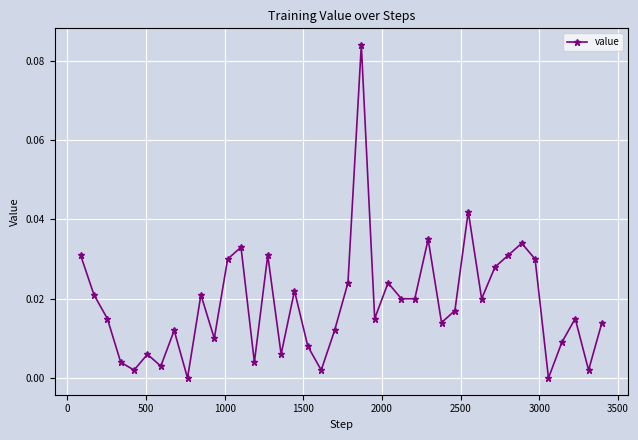

How many interior local peaks (higher than both neighbors) does the data have?

12